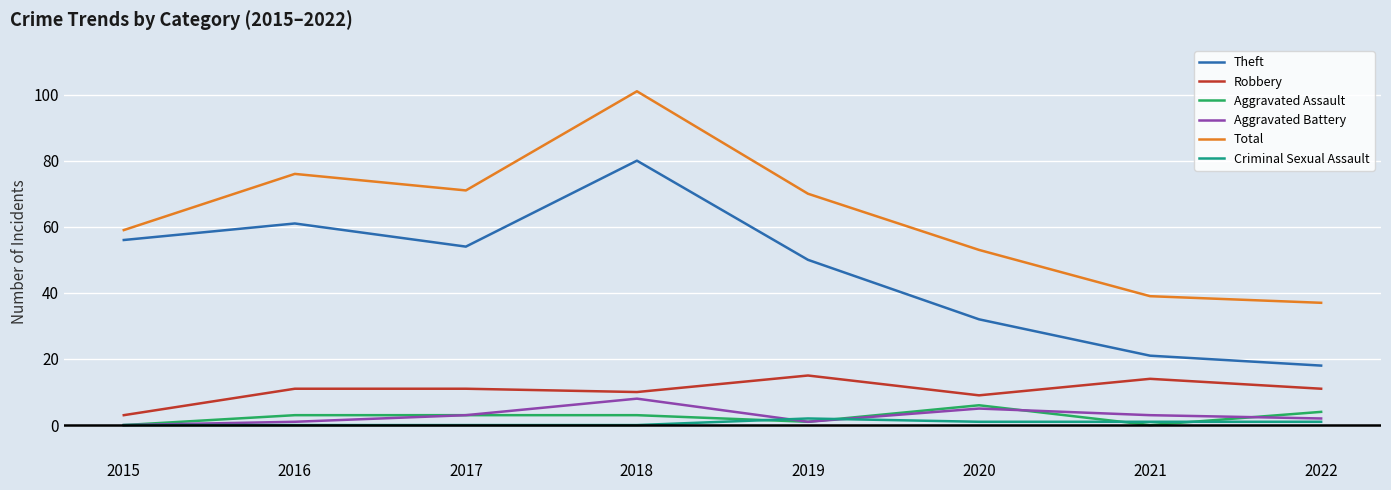

Reading left to right, list all the values displayed in this chart.

Theft: 56	61	54	80	50	32	21	18
Robbery: 3	11	11	10	15	9	14	11
Aggravated Assault: 0	3	3	3	1	6	0	4
Aggravated Battery: 0	1	3	8	1	5	3	2
Total: 59	76	71	101	70	53	39	37
Criminal Sexual Assault: 0	0	0	0	2	1	1	1